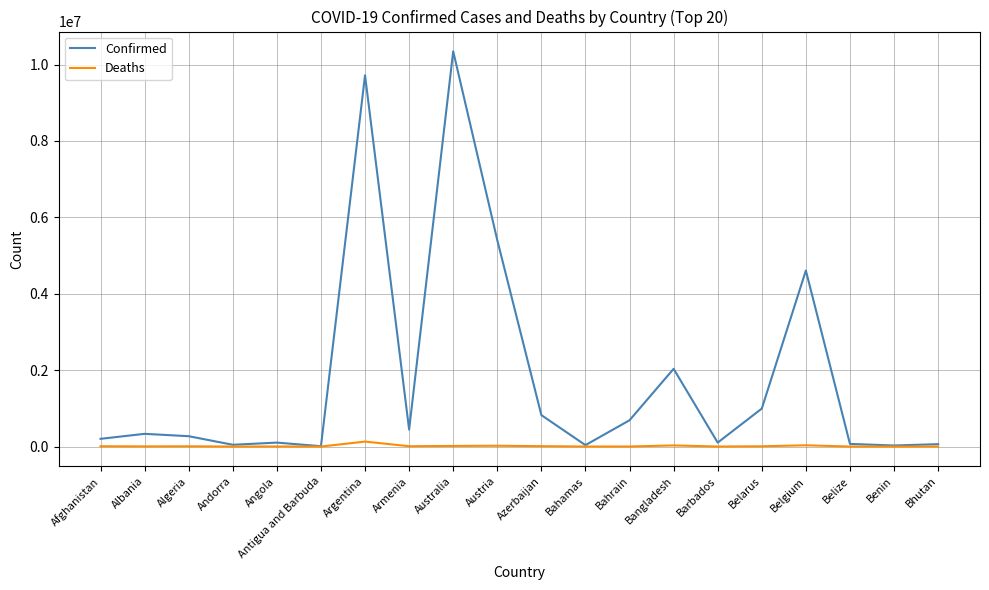

List the series in order of their peak value, highest first.

Confirmed, Deaths